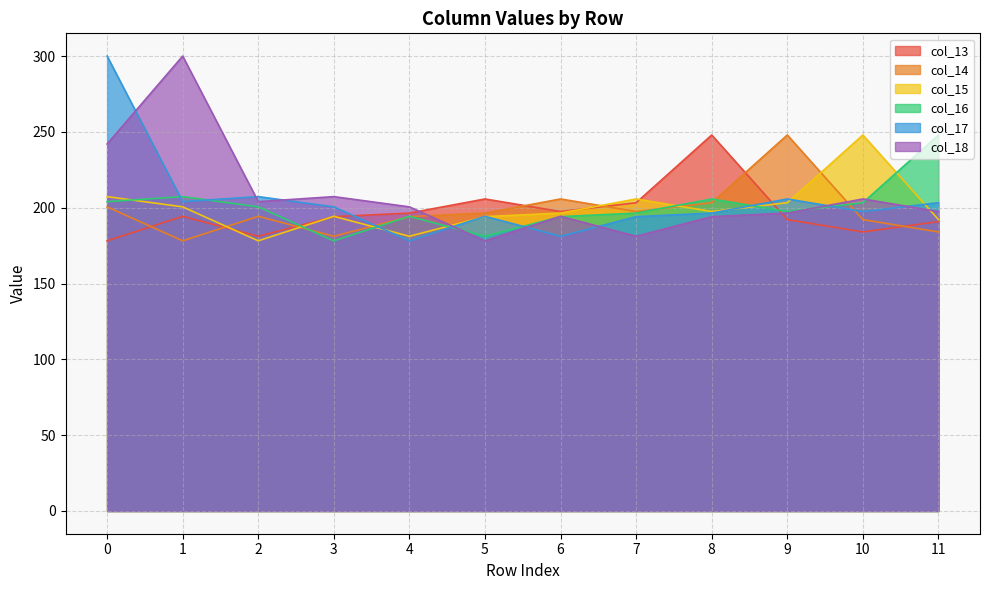

What is the value of the col_18 point at the 8th from the left?

181.2